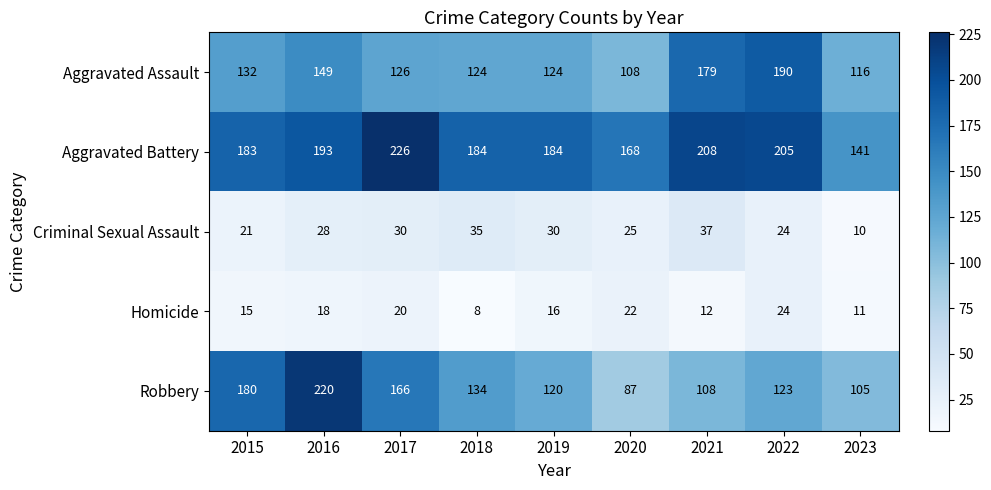

What is the difference between the Aggravated Battery values at 2018 and 2023?

43